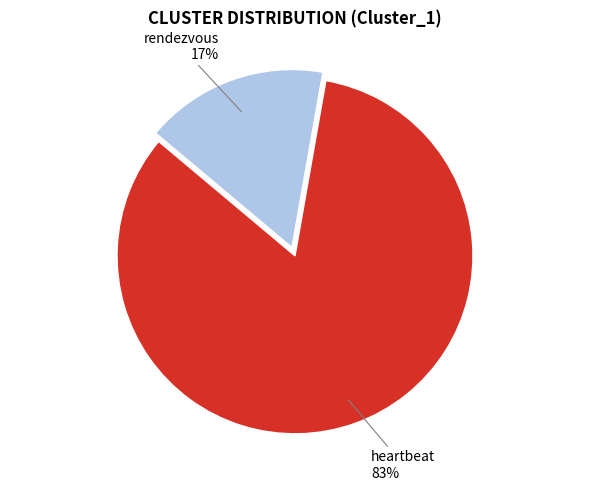

The heartbeat slice represents 83% of the pie. True or false?

True